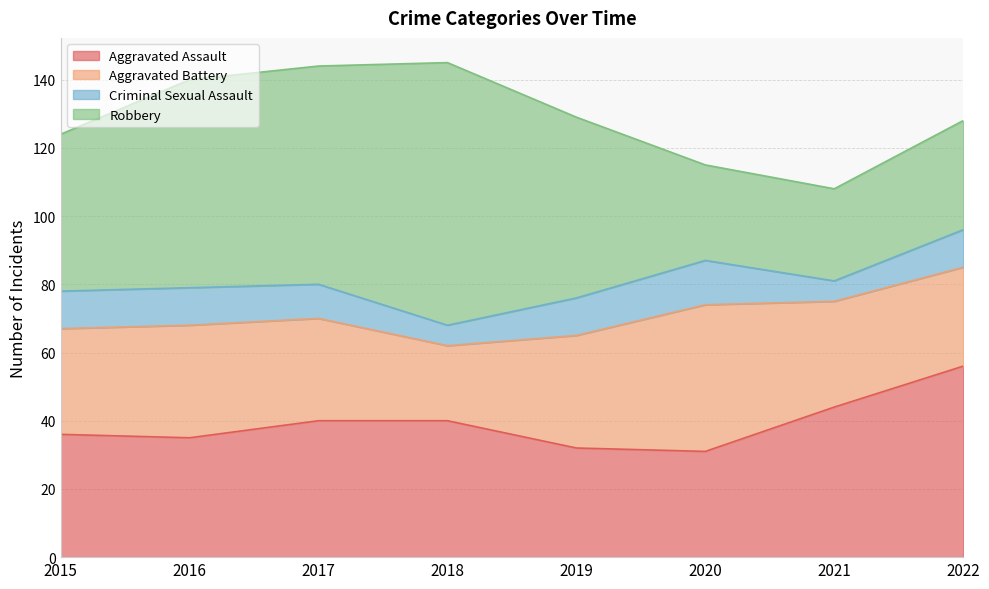

Which series changed the most between 2017 and 2019?

Robbery